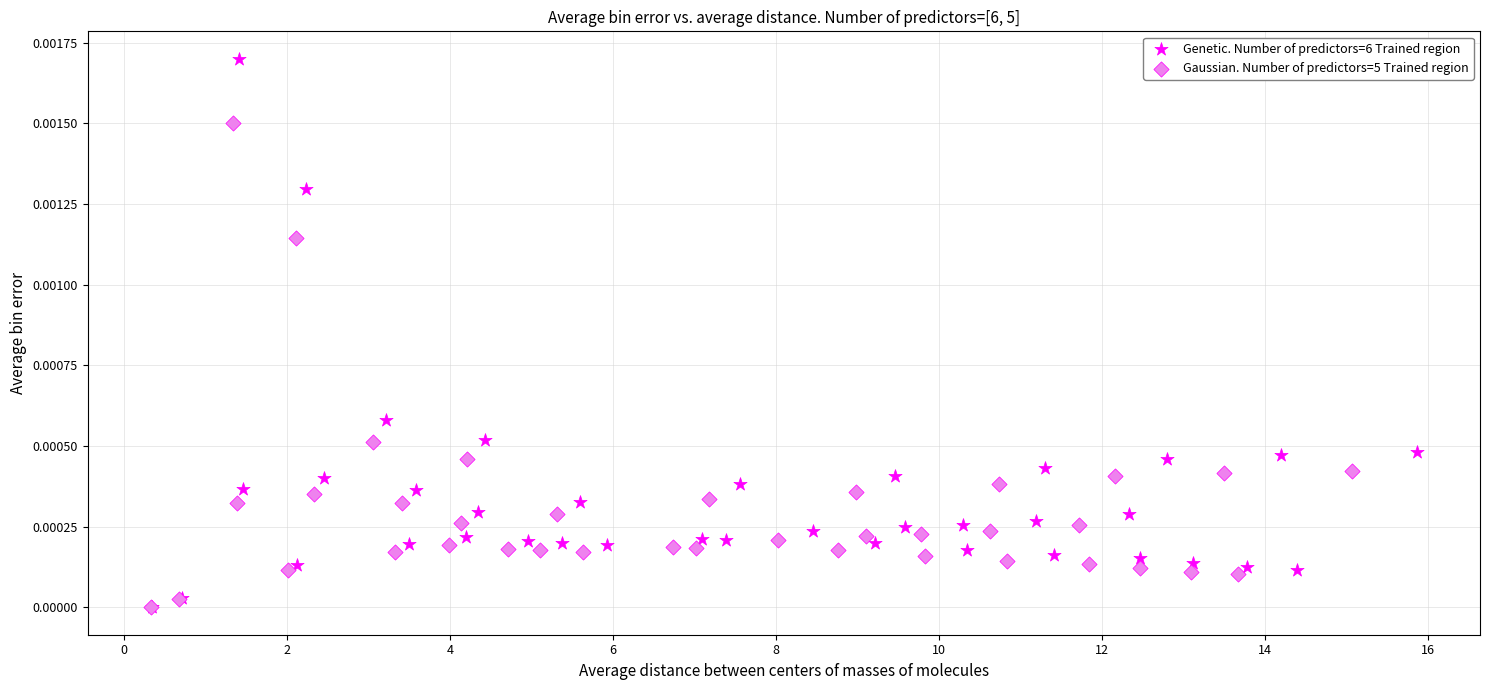

Which series reaches the maximum Y coordinate?

Genetic. Number of predictors=6 Trained region